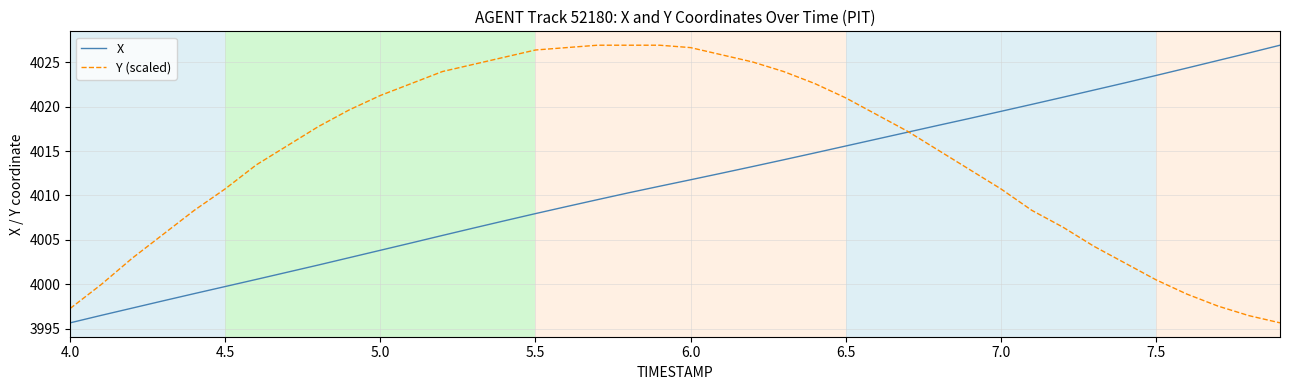

How many values in the Y (scaled) series exceed 4017?

20